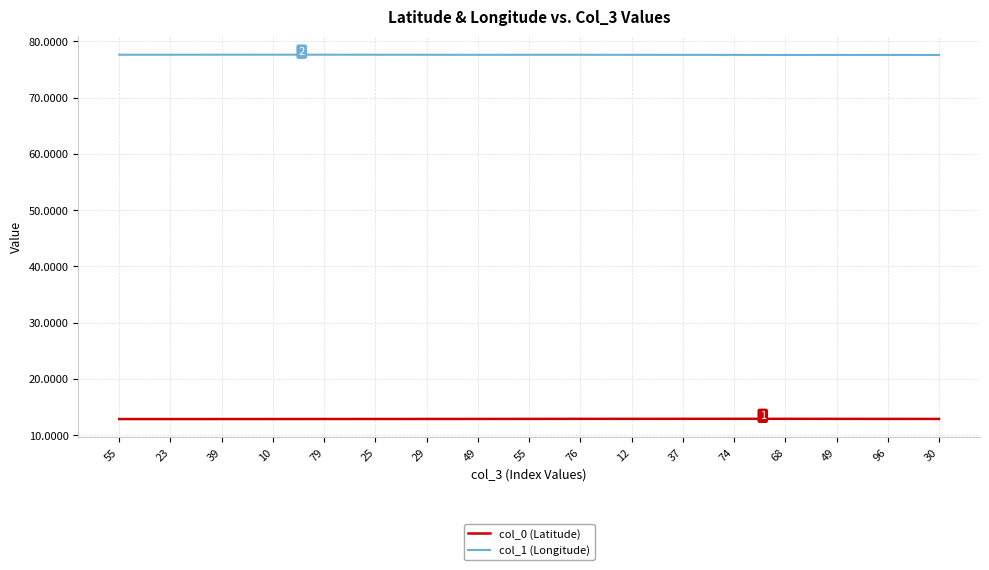

Rank the series by their average value, from lowest to highest.

col_0 (Latitude), col_1 (Longitude)